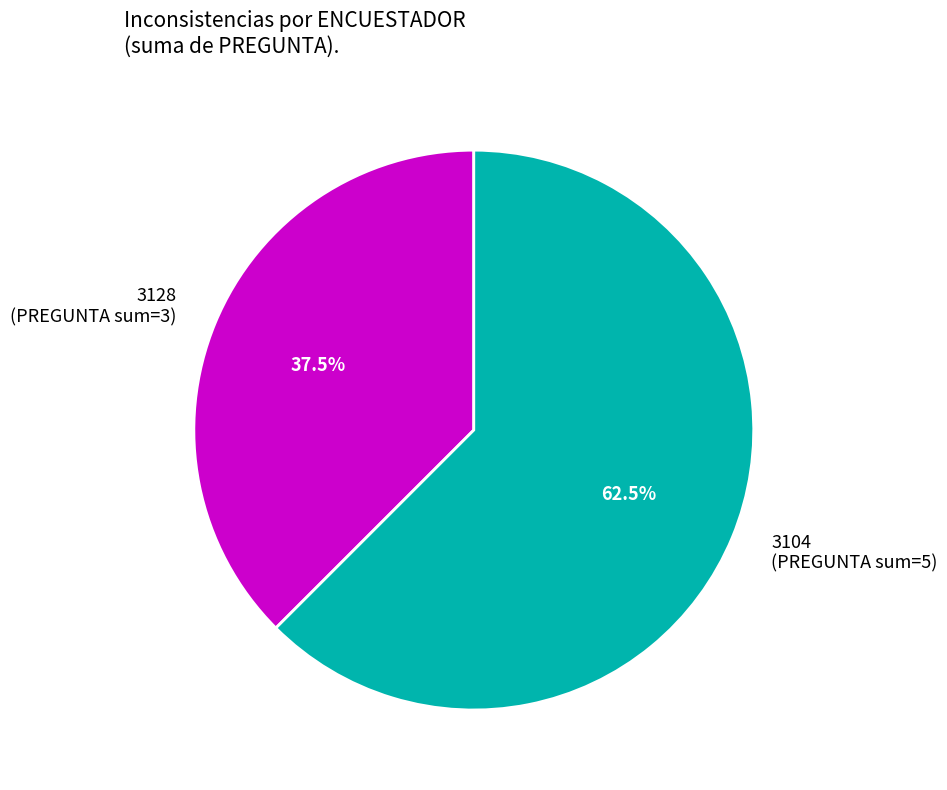

What is the ratio of the value at 3128 (PREGUNTA sum=3) to the value at 3104 (PREGUNTA sum=5)?

0.6